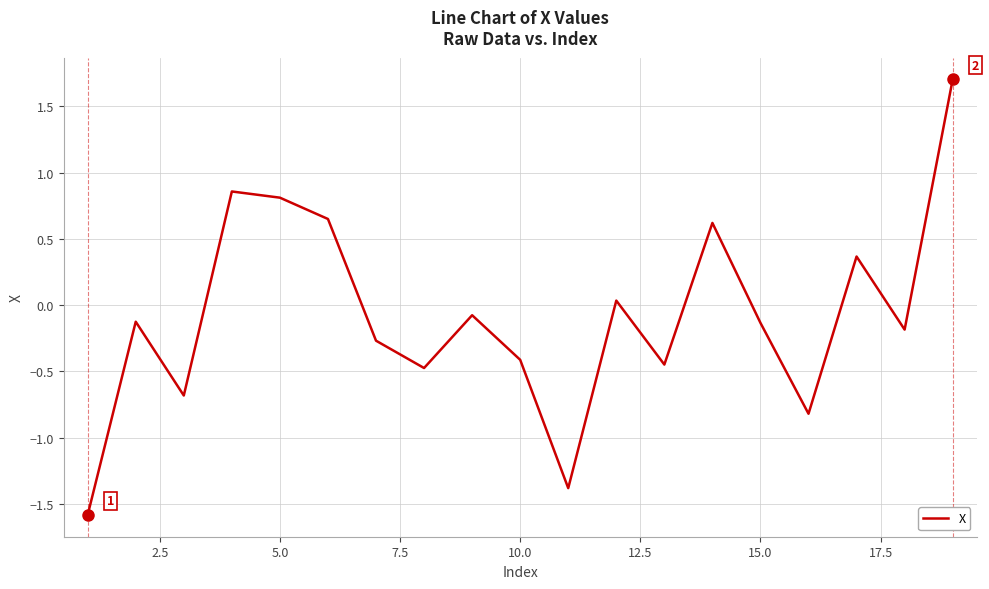

What is the difference between the maximum and minimum values?

3.3